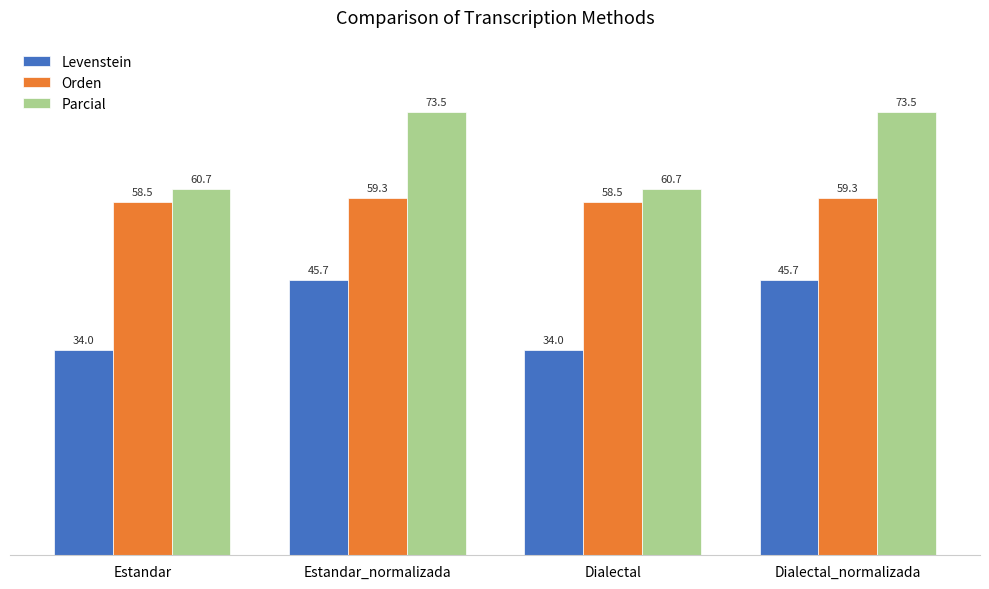

How many groups of bars are there?

4